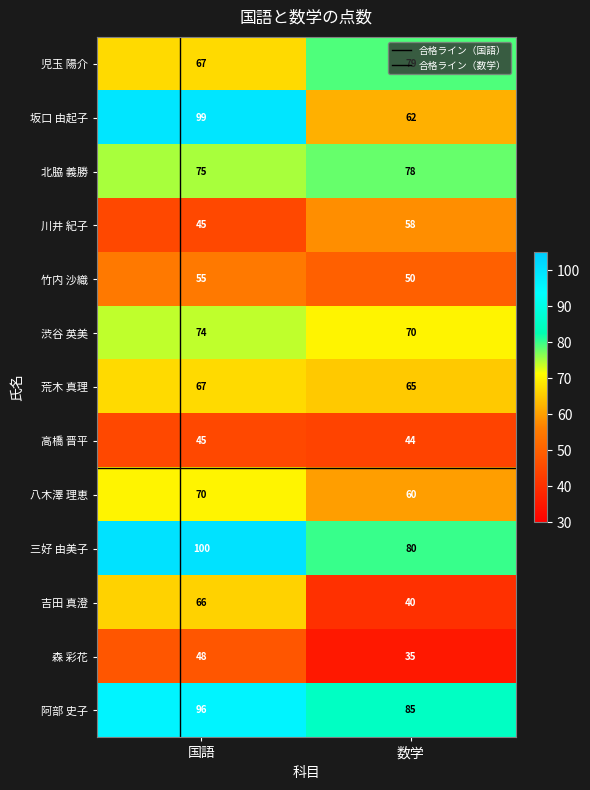

What is the sum of the 三好 由美子 values at 国語 and 数学?

180